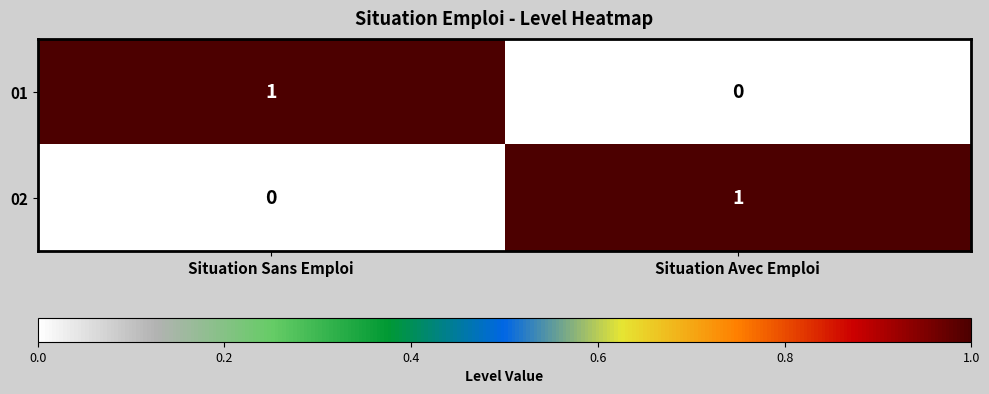

At Situation Sans Emploi, list the series in order from largest to smallest.

01, 02